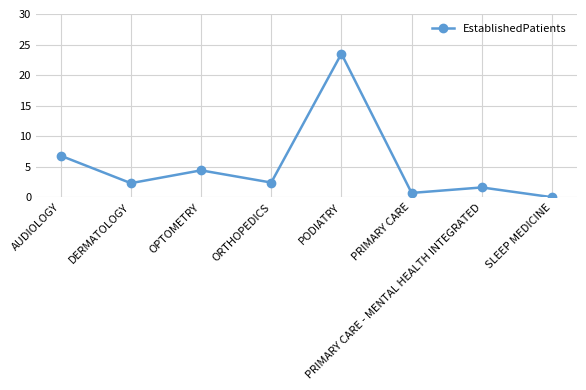

What is the greatest value displayed?

23.5